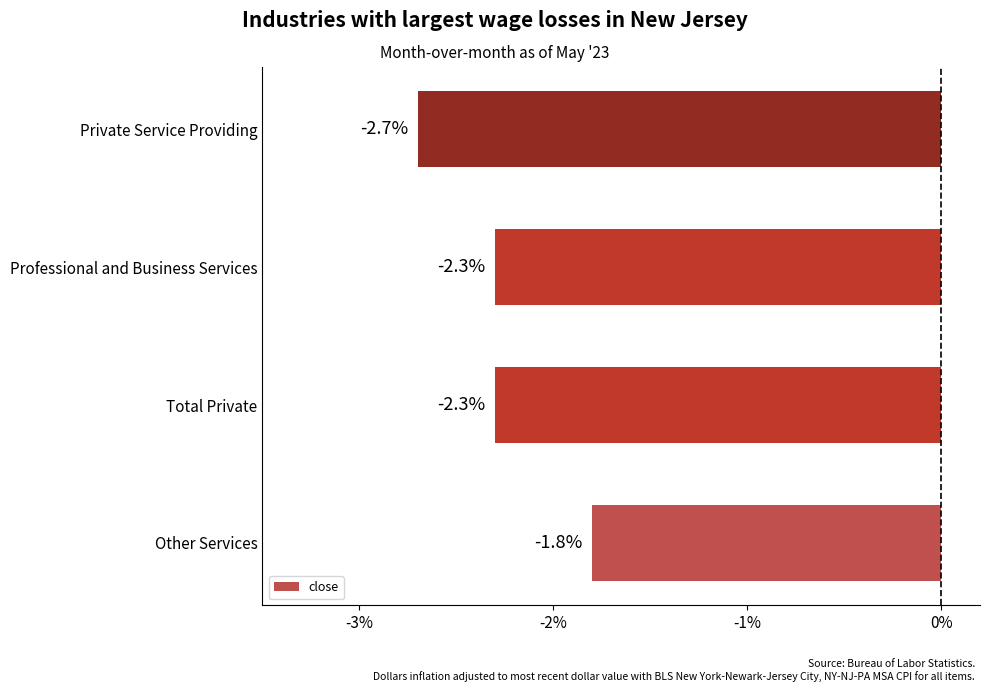

At which label is the value closest to -2?

Other Services